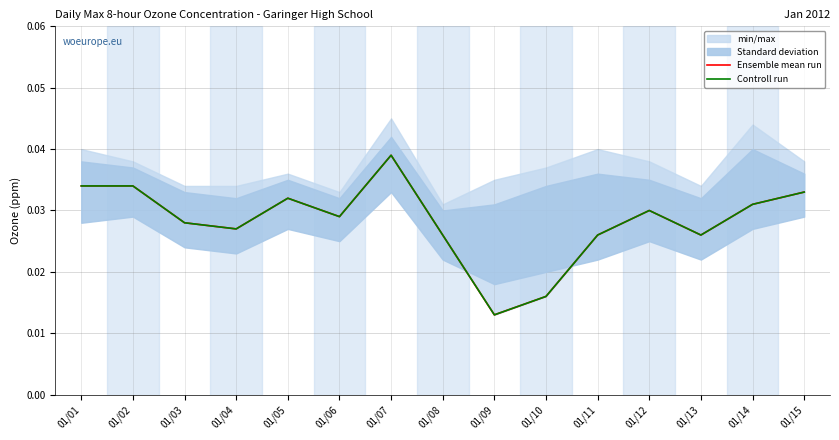

At how many categories does at least one series exceed 0?

15